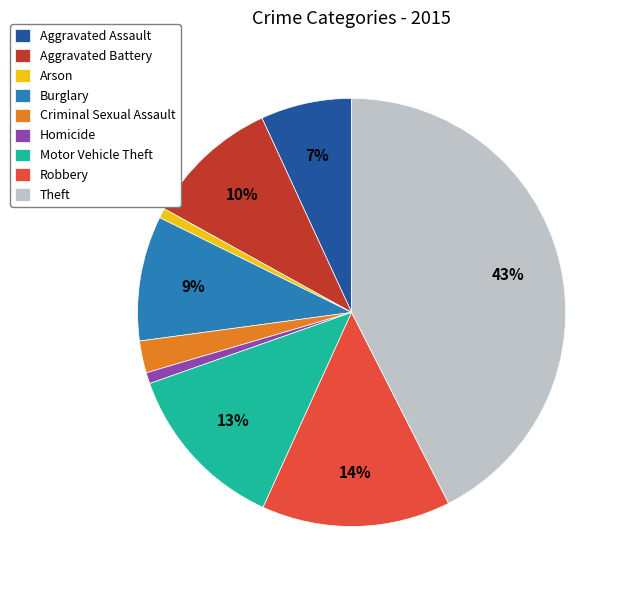

To the nearest percent, what is the average slice percentage?

11%